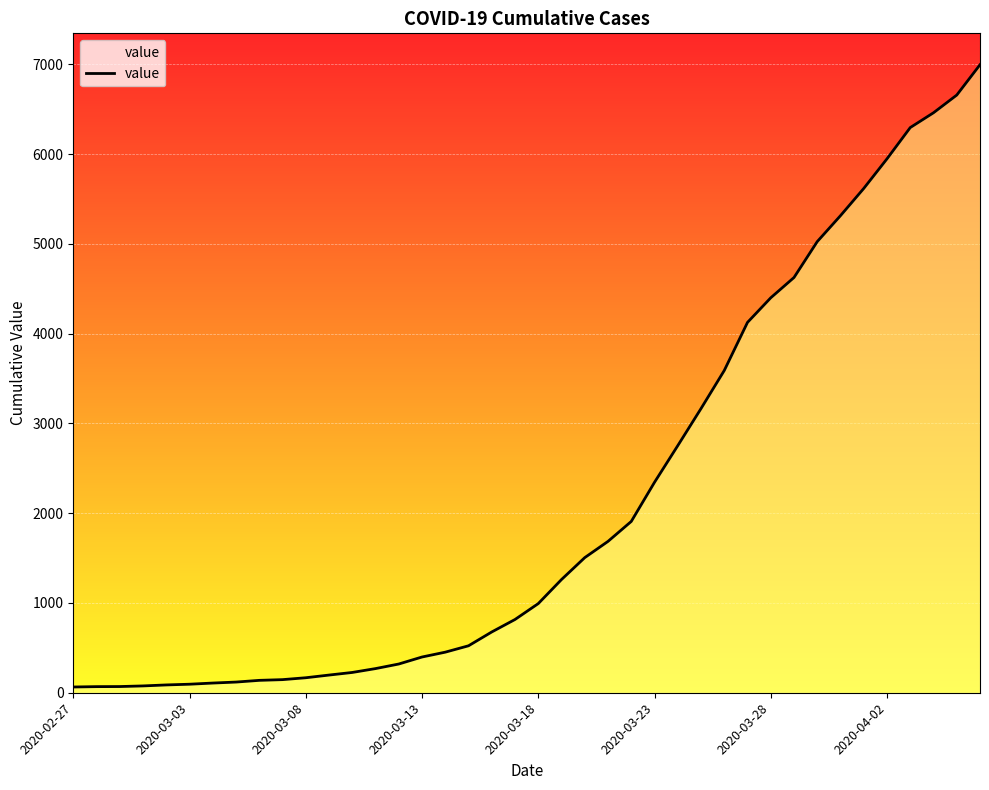

What is the sum of all values?

85677